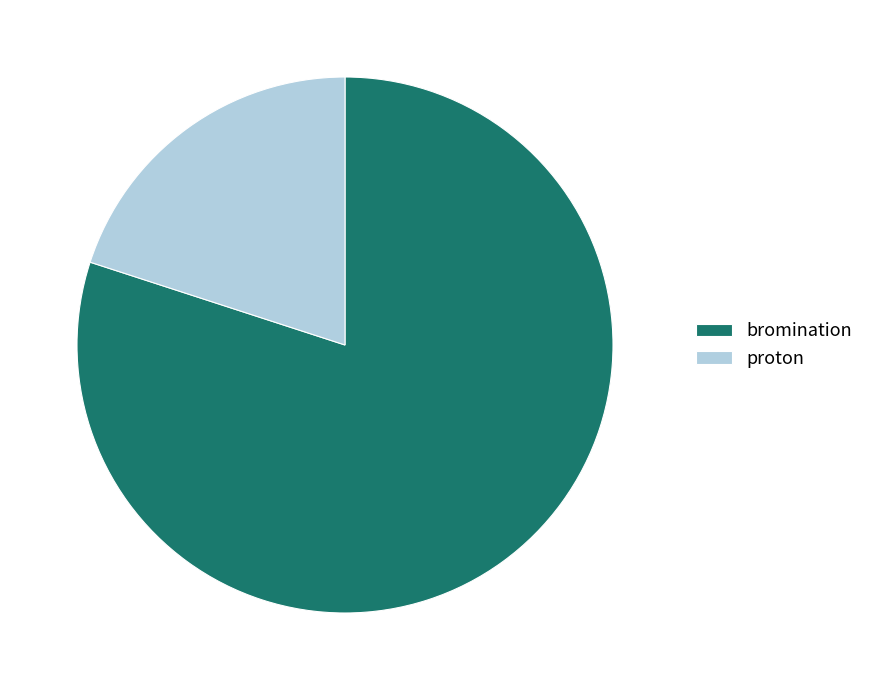

Approximately how many times larger is the value at bromination compared to proton?

4.0